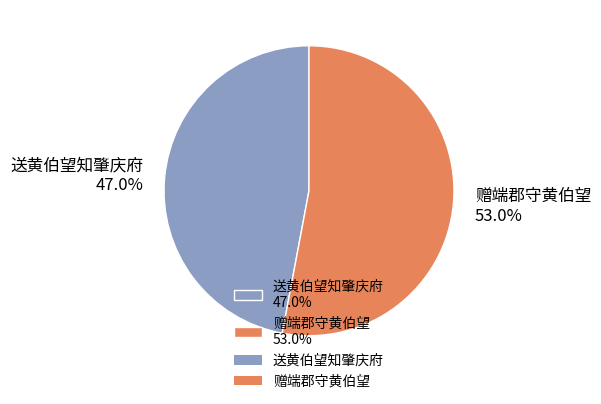

Is it true that 赠端郡守黄伯望 is 53% of the pie?

True